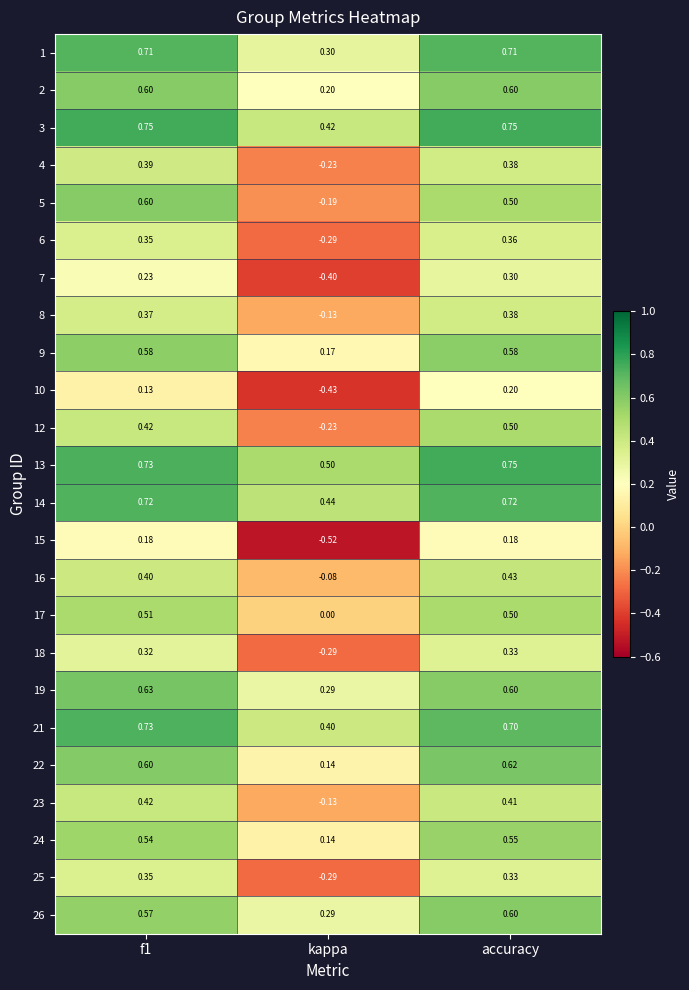

At which category does the chart reach its minimum across all series?

kappa